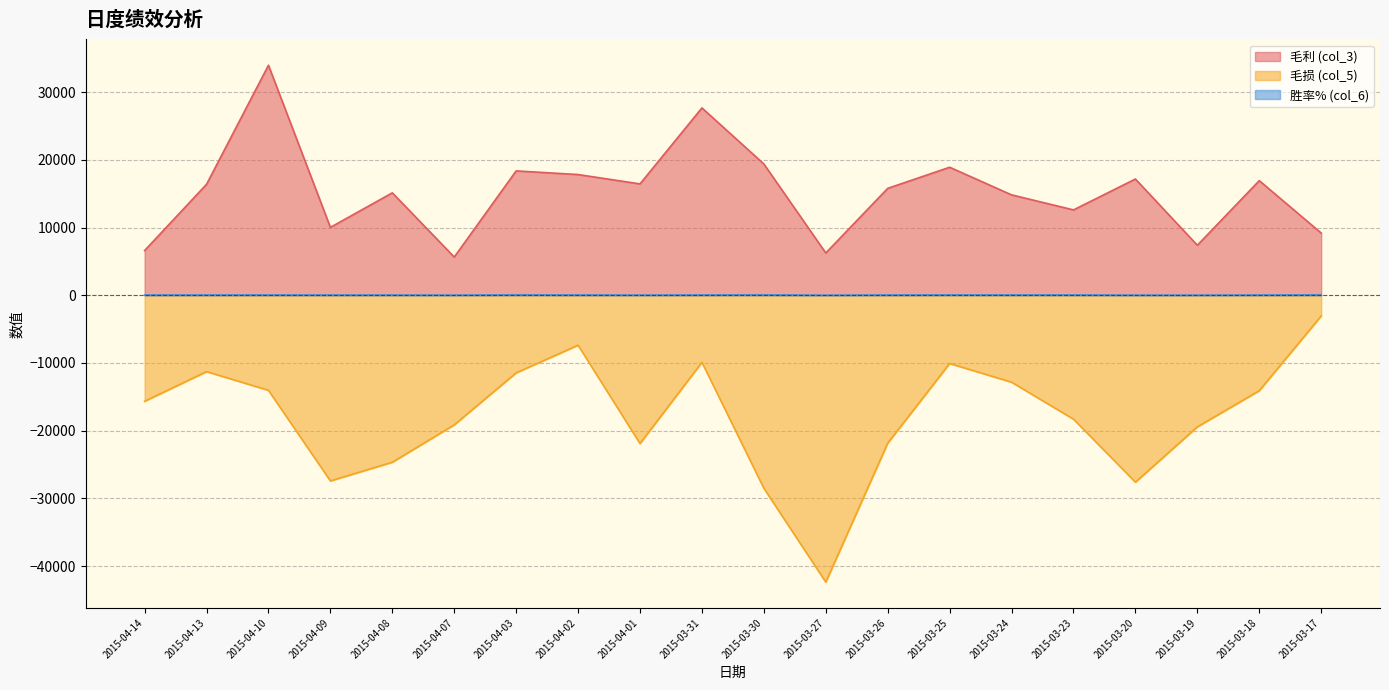

Between 2015-03-26 and 2015-03-30, which is larger?

2015-03-30